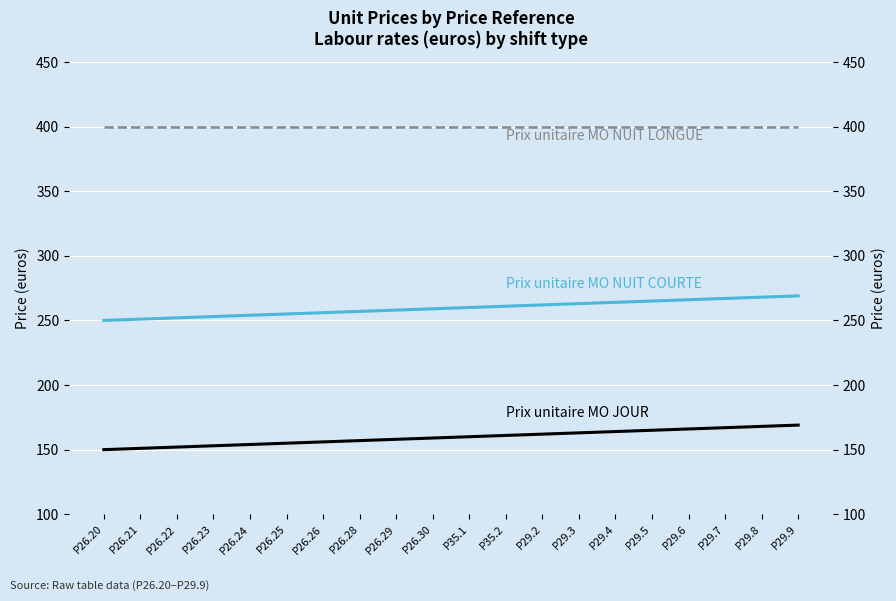

What is the smallest value displayed?

150